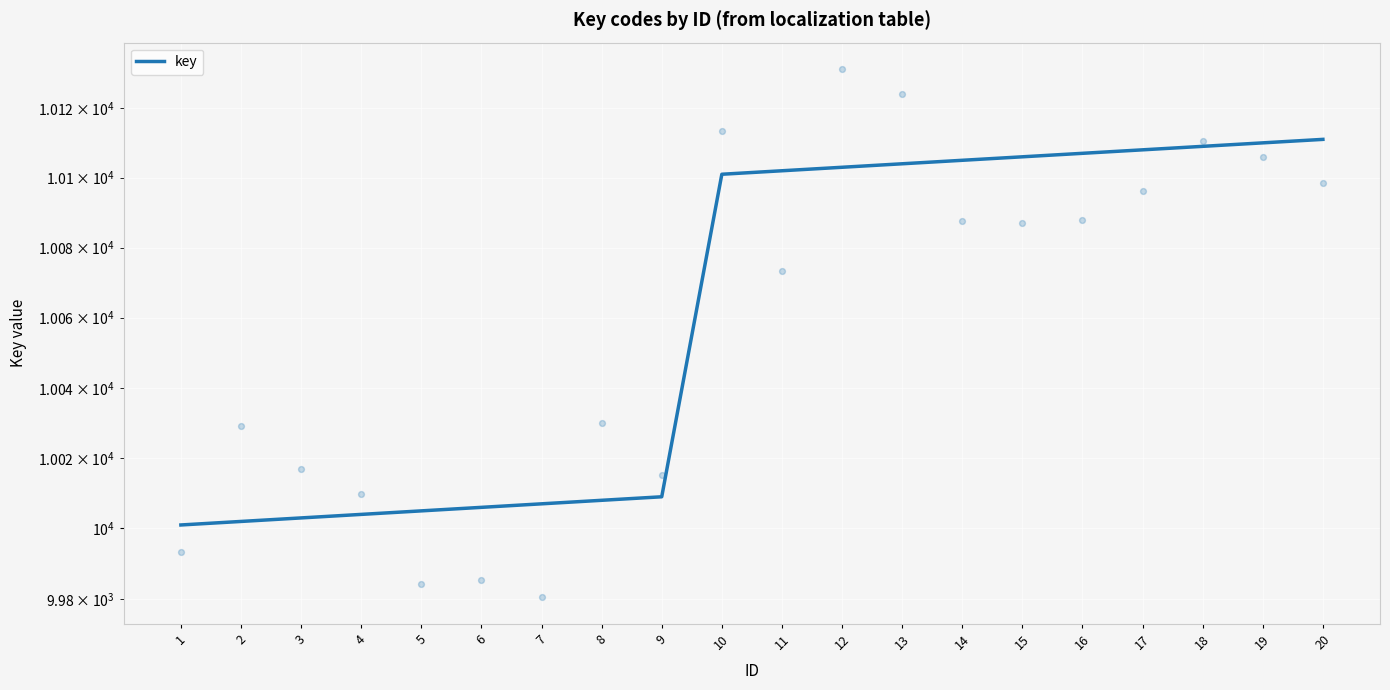

Between 5 and 2, which is larger?

5